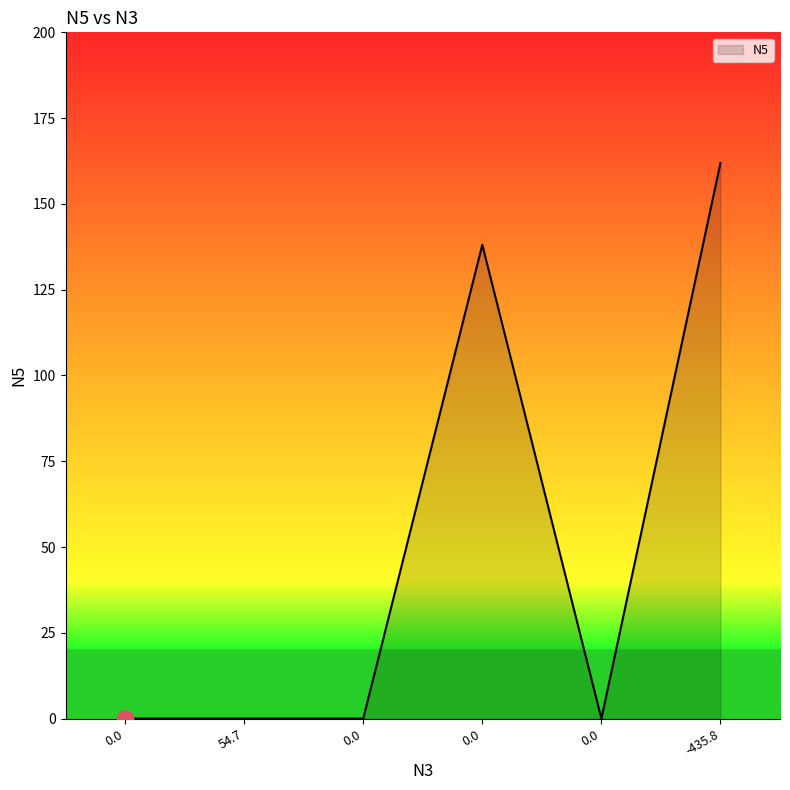

Count the number of data series in this chart.

1